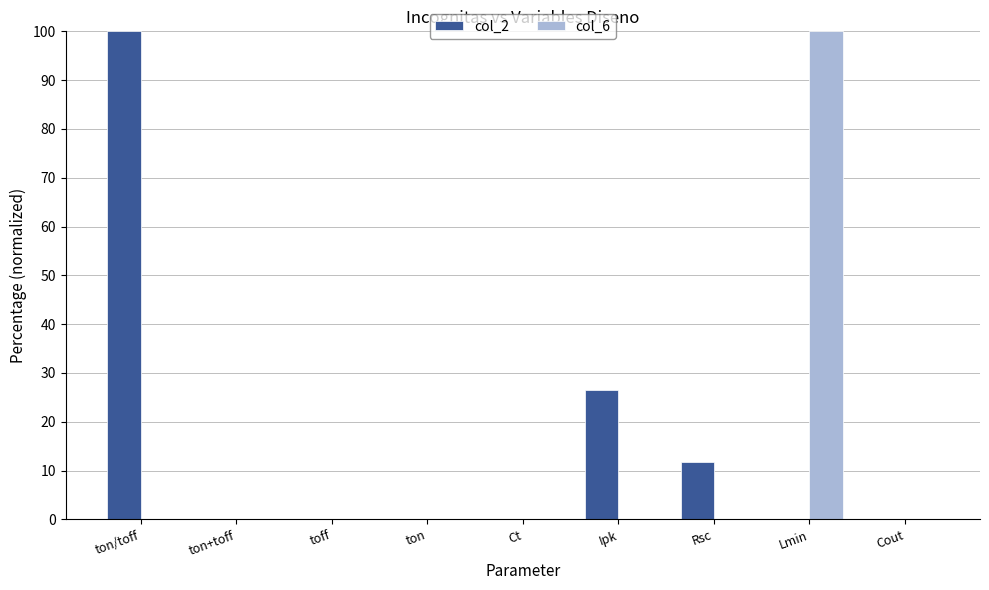

Which category has the highest value in the col_6 series?

Lmin